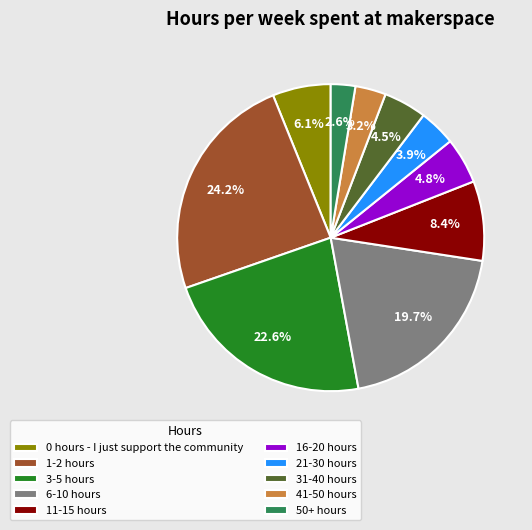

To the nearest percent, what is the difference between the largest and smallest slice percentages?

22%